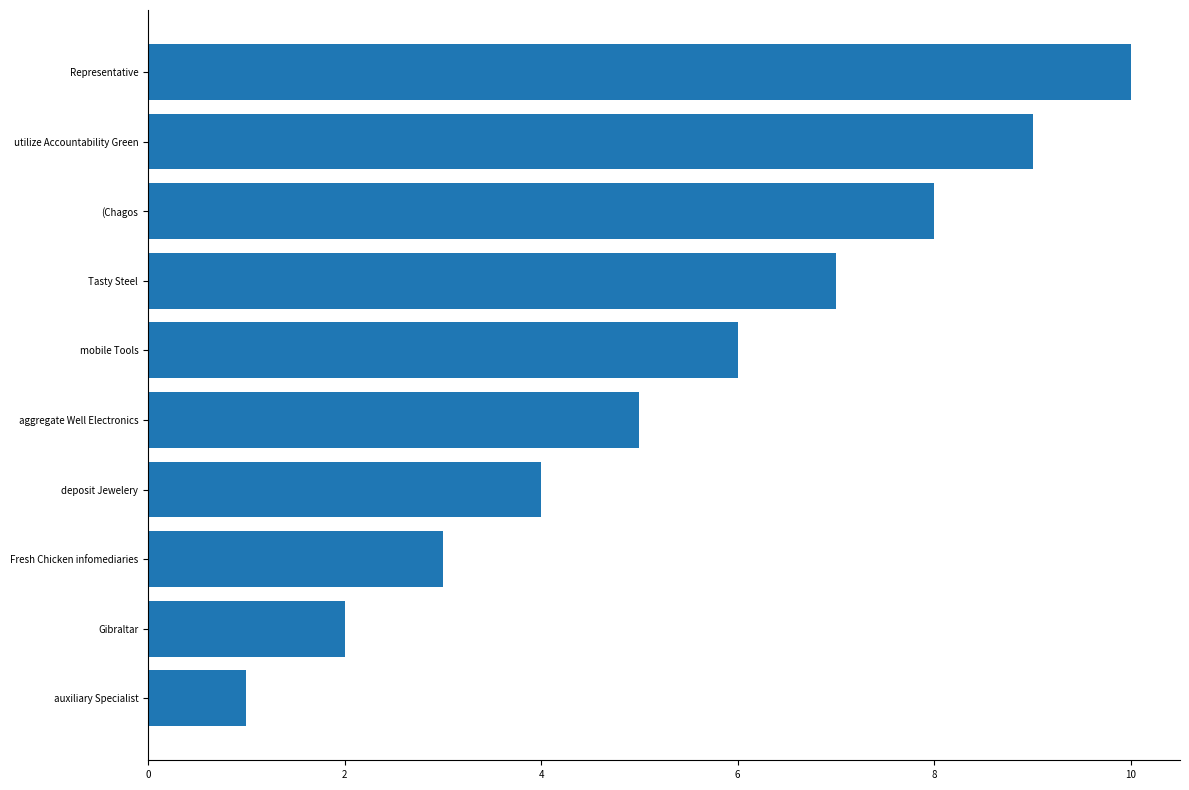

Does the chart contain any negative values?

No